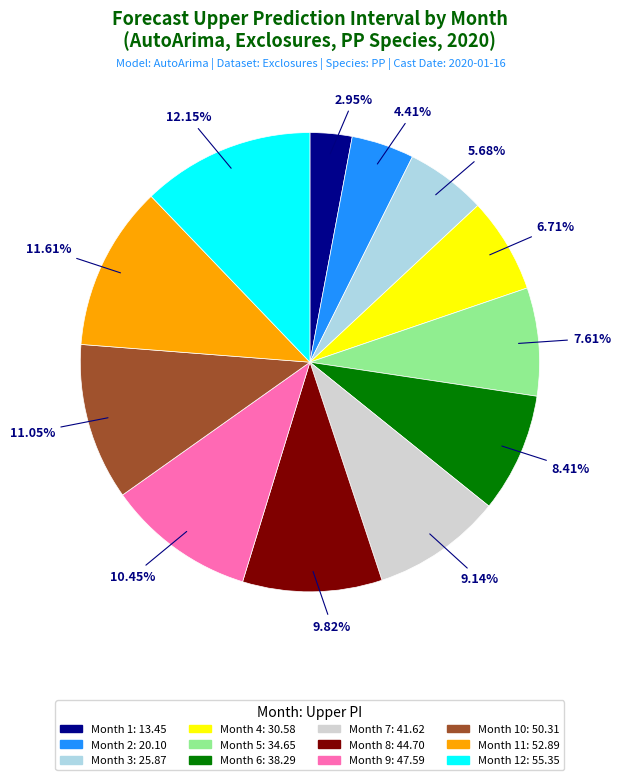

Is there a majority slice in this chart?

No